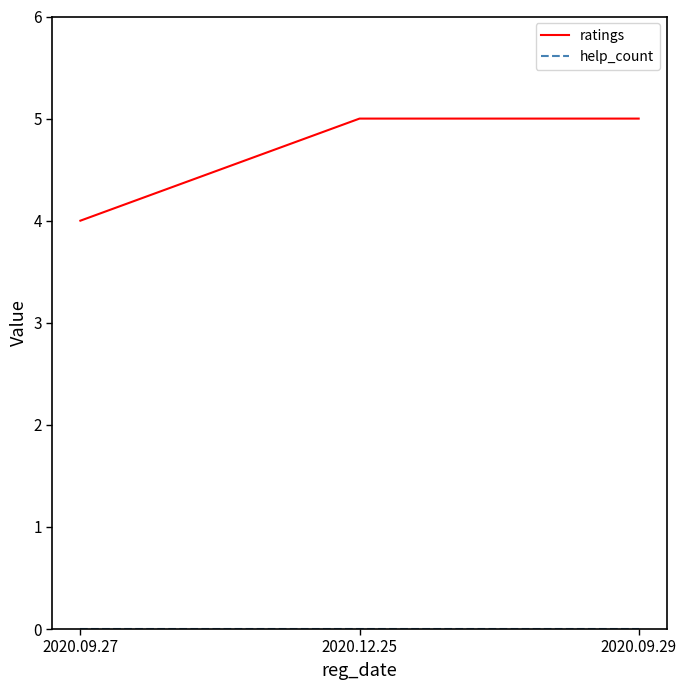

What position from the right is 2020.09.27?

3